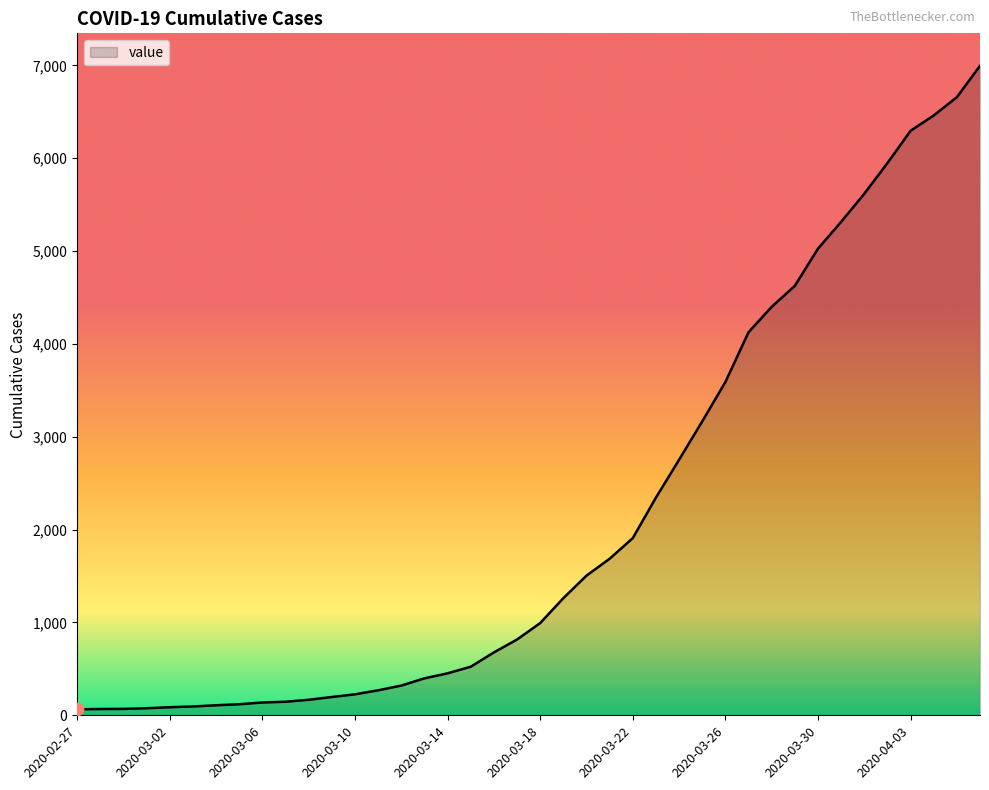

What is the difference between the maximum and minimum values?

6931